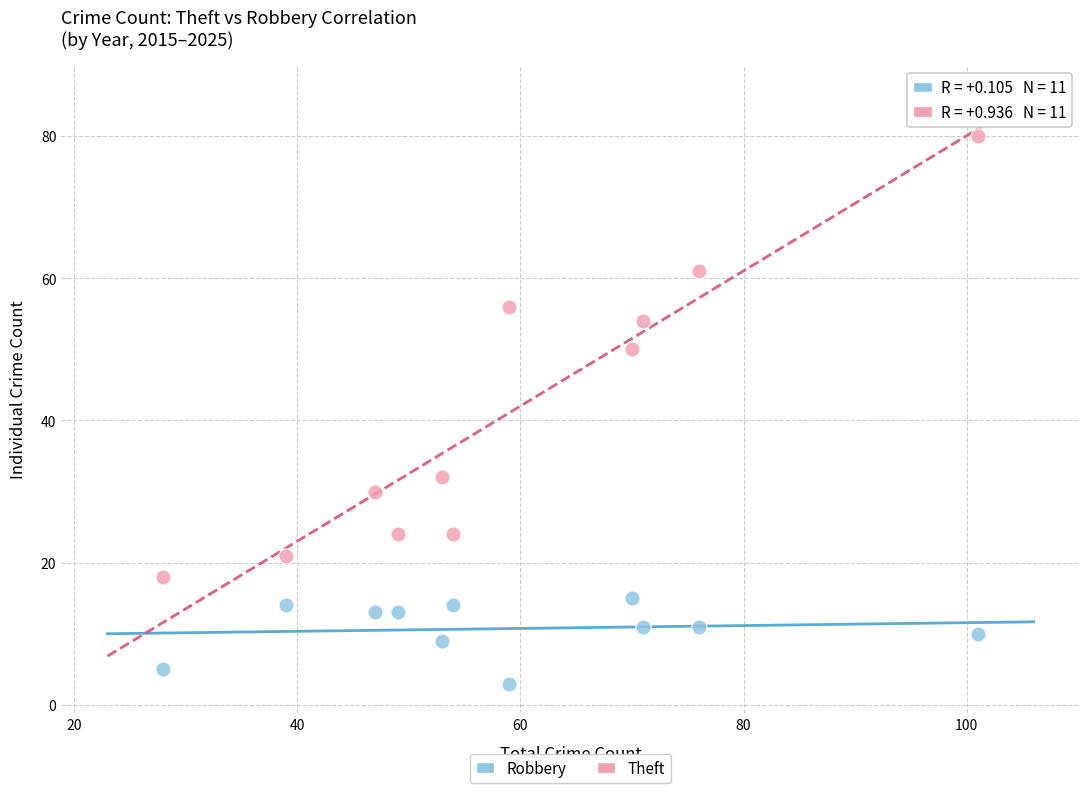

Which series contains the lowest Y value?

Robbery